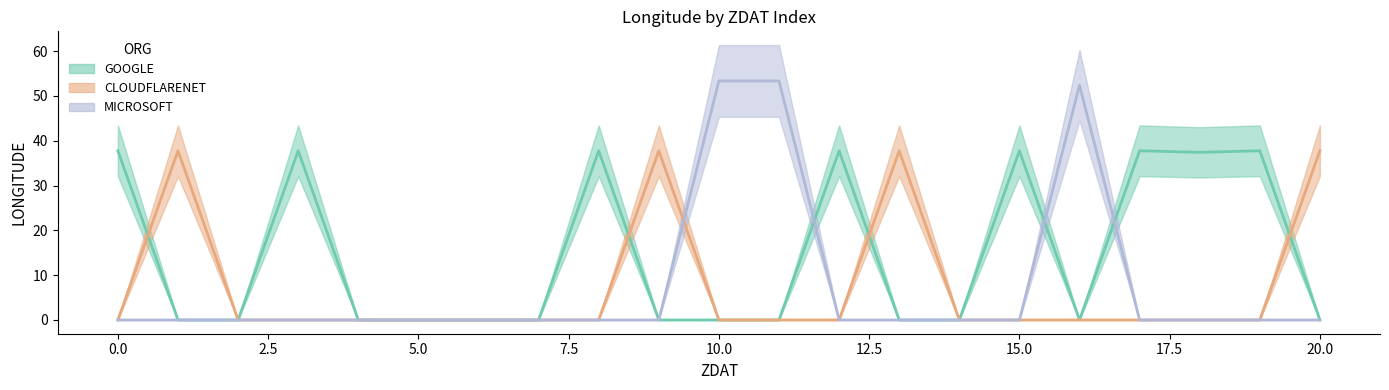

Is it true that CLOUDFLARENET equals -12.2 at 17?

False